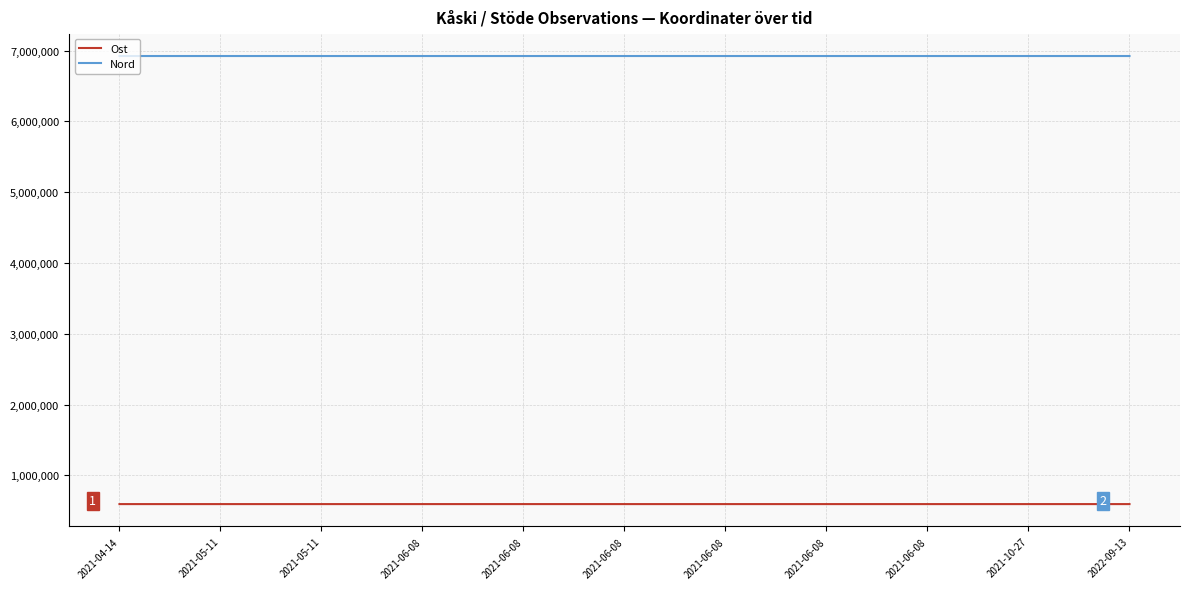

What is the label of the 4th point from the right?

2021-06-08